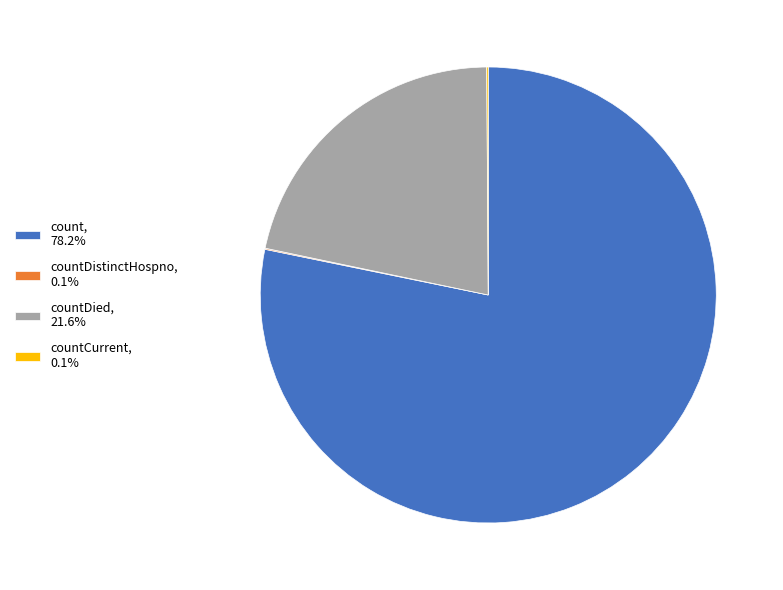

Does any single category account for the majority?

Yes